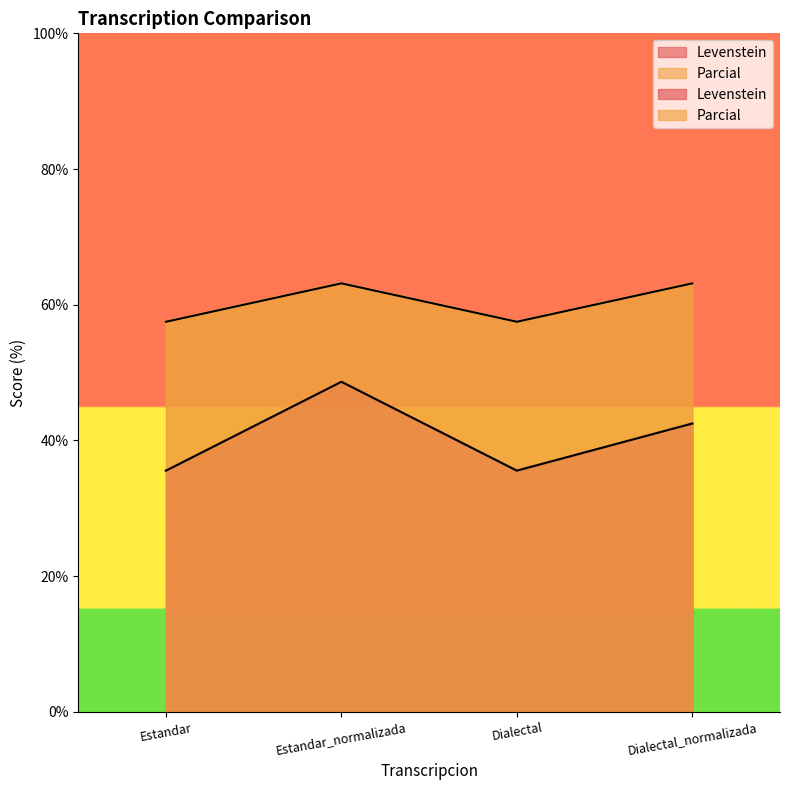

Count the number of categories in the chart.

4